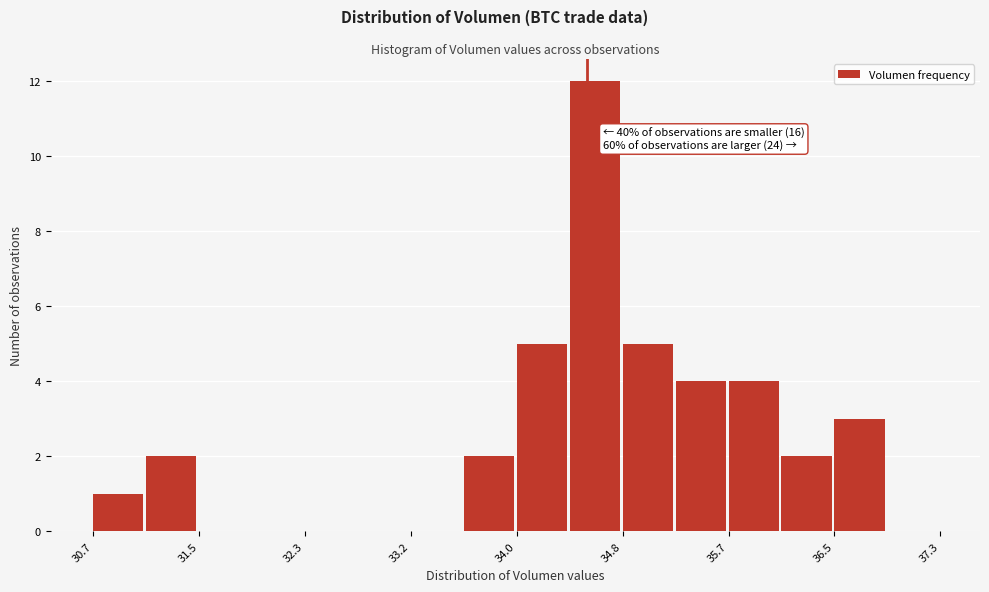

Over which range of the x-axis is the bar tallest?

34.4 to 34.8